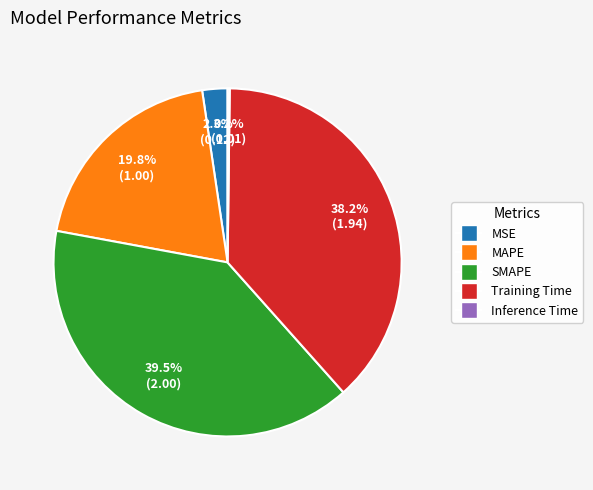

To the nearest percent, what is the average slice percentage?

20%